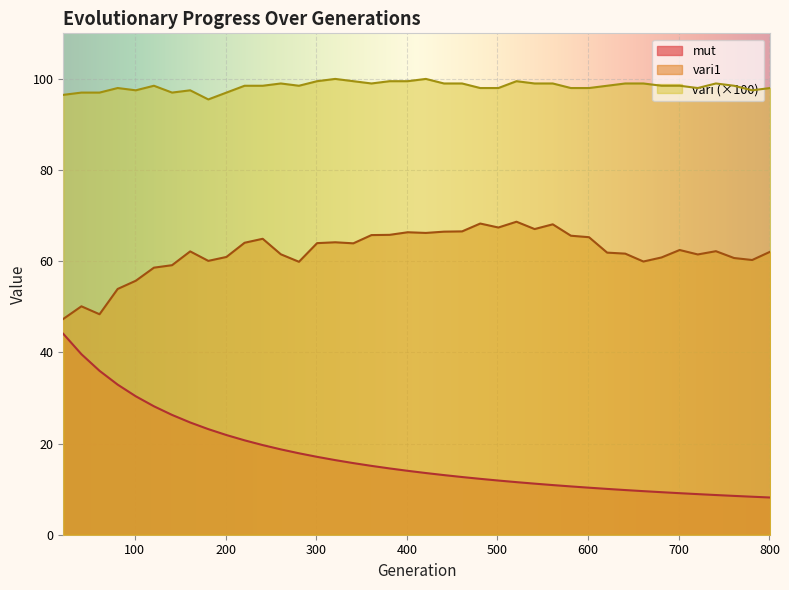

Is the value of mut at 41 greater than the value of vari1 at 621?

No